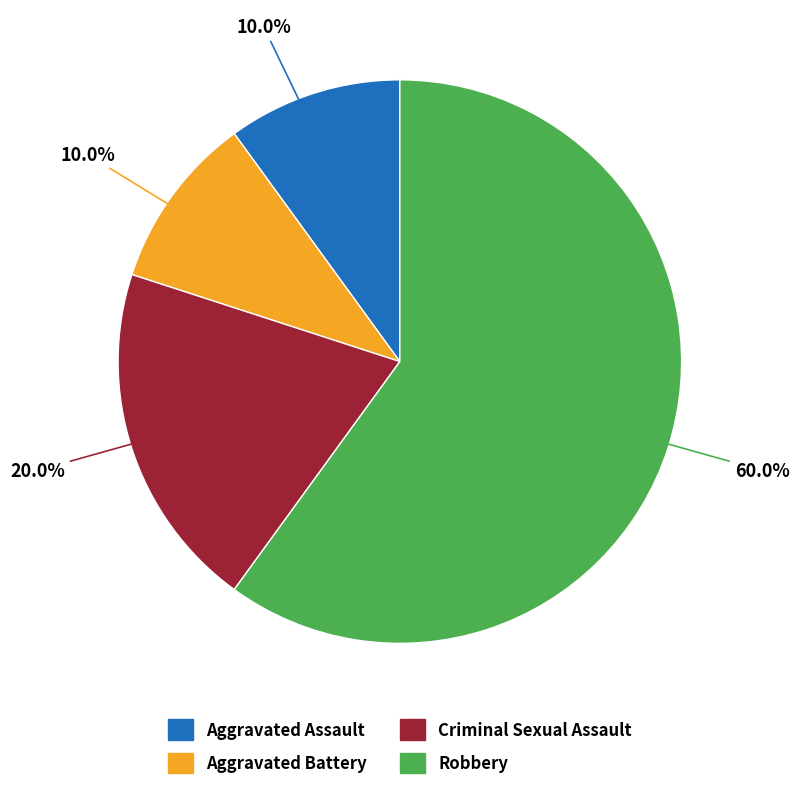

To the nearest percent, what percentage of the pie is Aggravated Battery?

10%